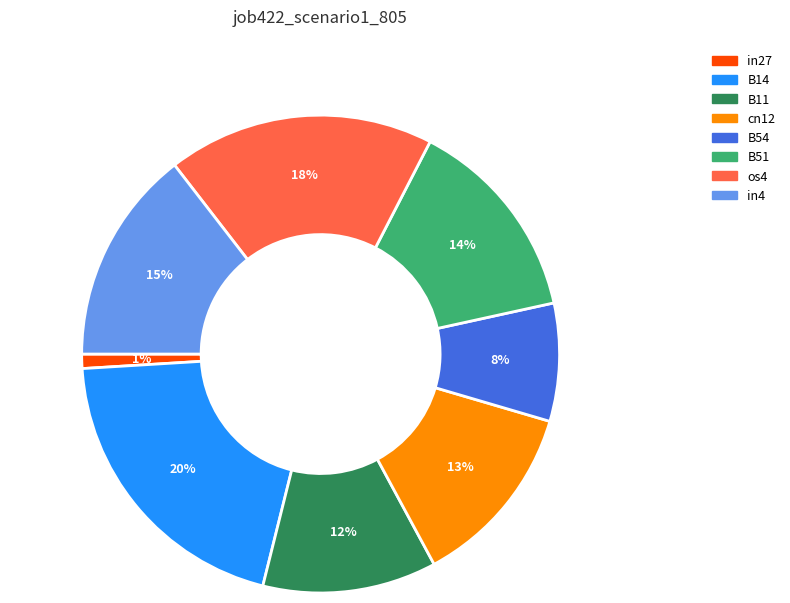

Is there a majority slice in this chart?

No